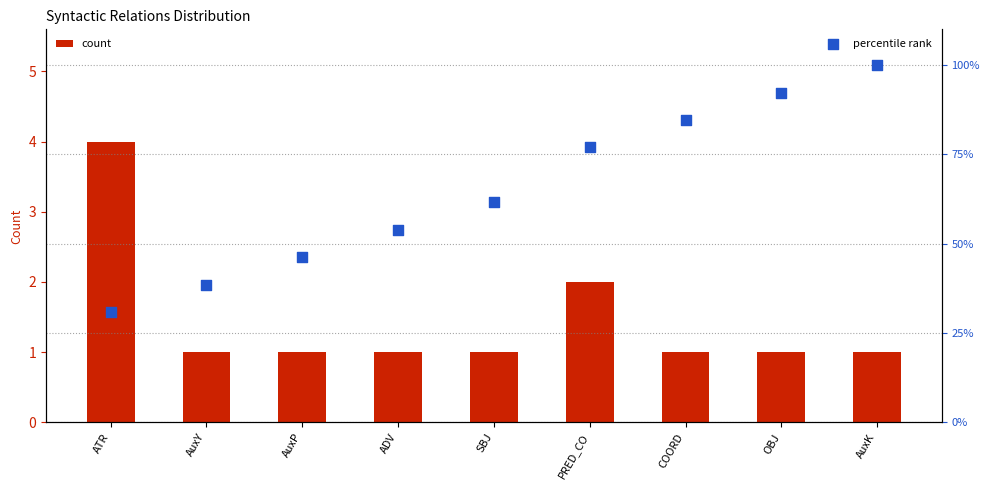

What are all the series names shown in the legend?

count, percentile rank